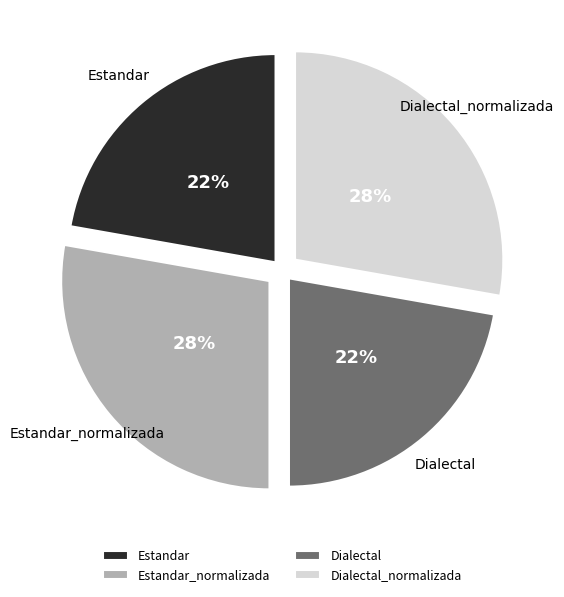

True or false: Dialectal accounts for 22% of the total.

True